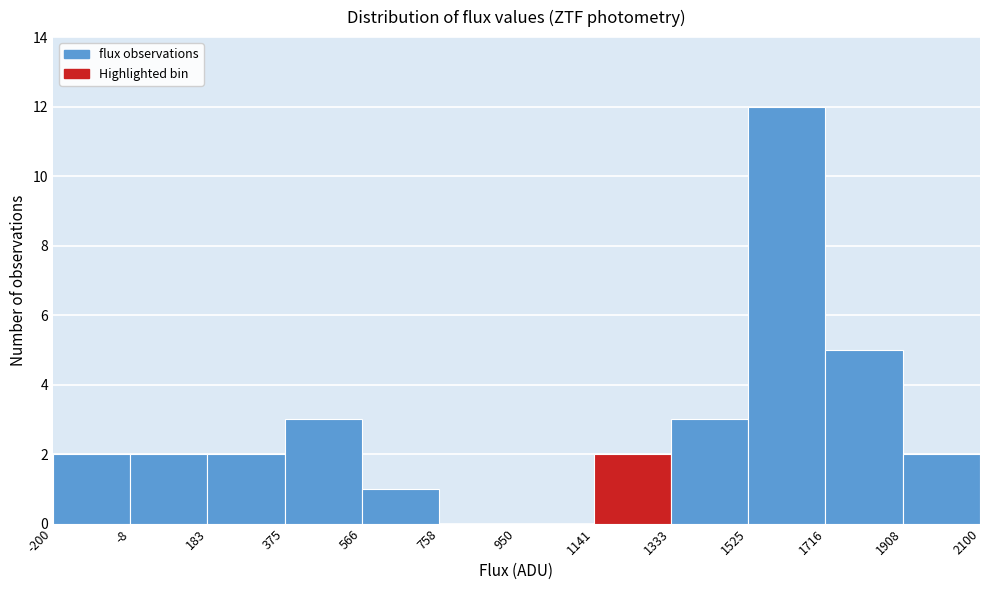

How tall is the bar that spans 1716 to 1908 on the x-axis? The values are not printed on the chart, so give them approximately, as read against the axis.

5